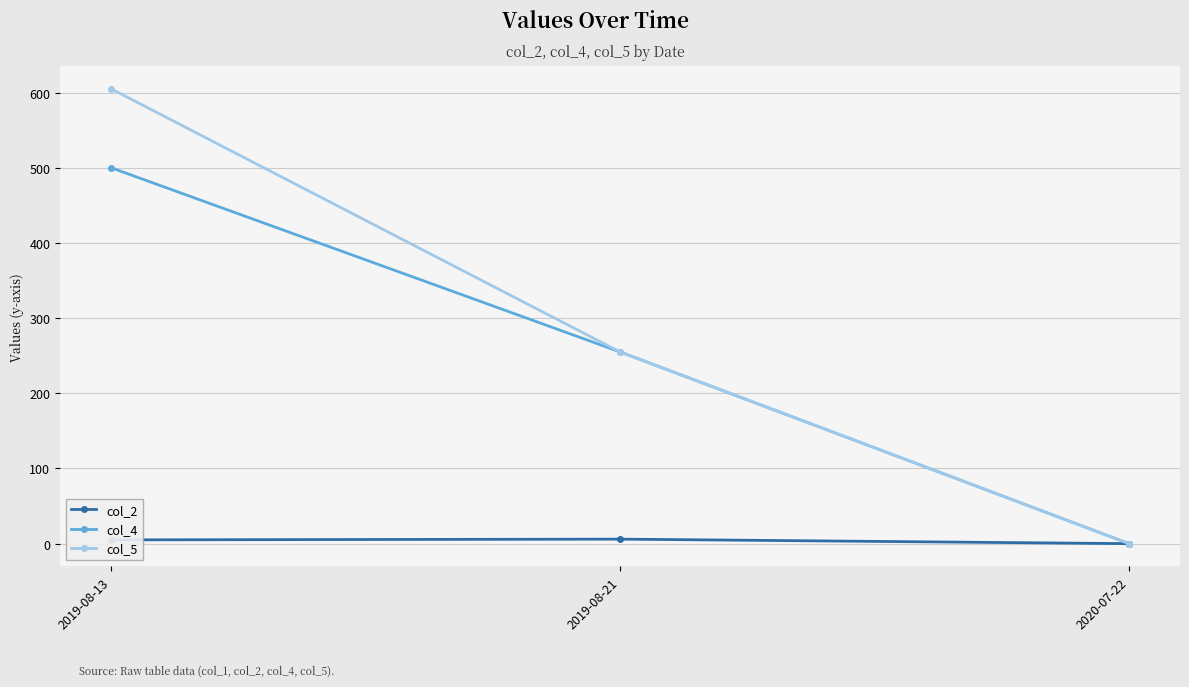

How many lines are shown in the chart?

3